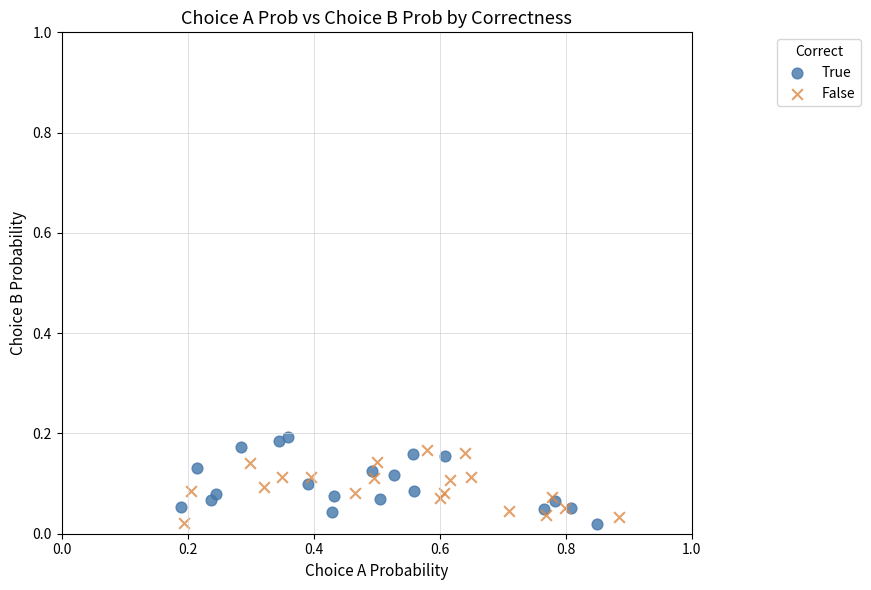

What are all the series names shown in the legend?

True, False